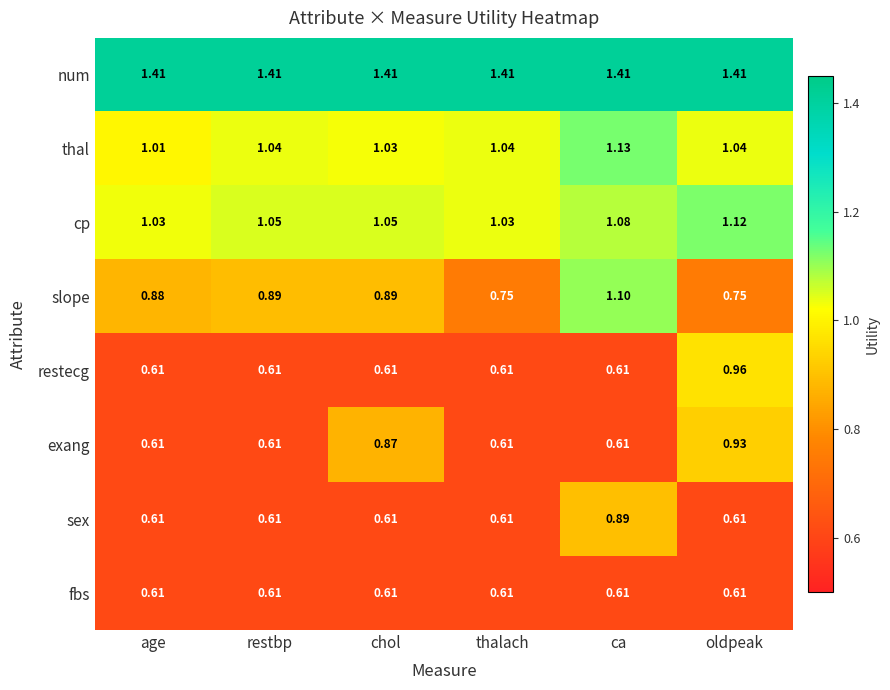

Between age and restbp, which series saw the biggest shift?

thal